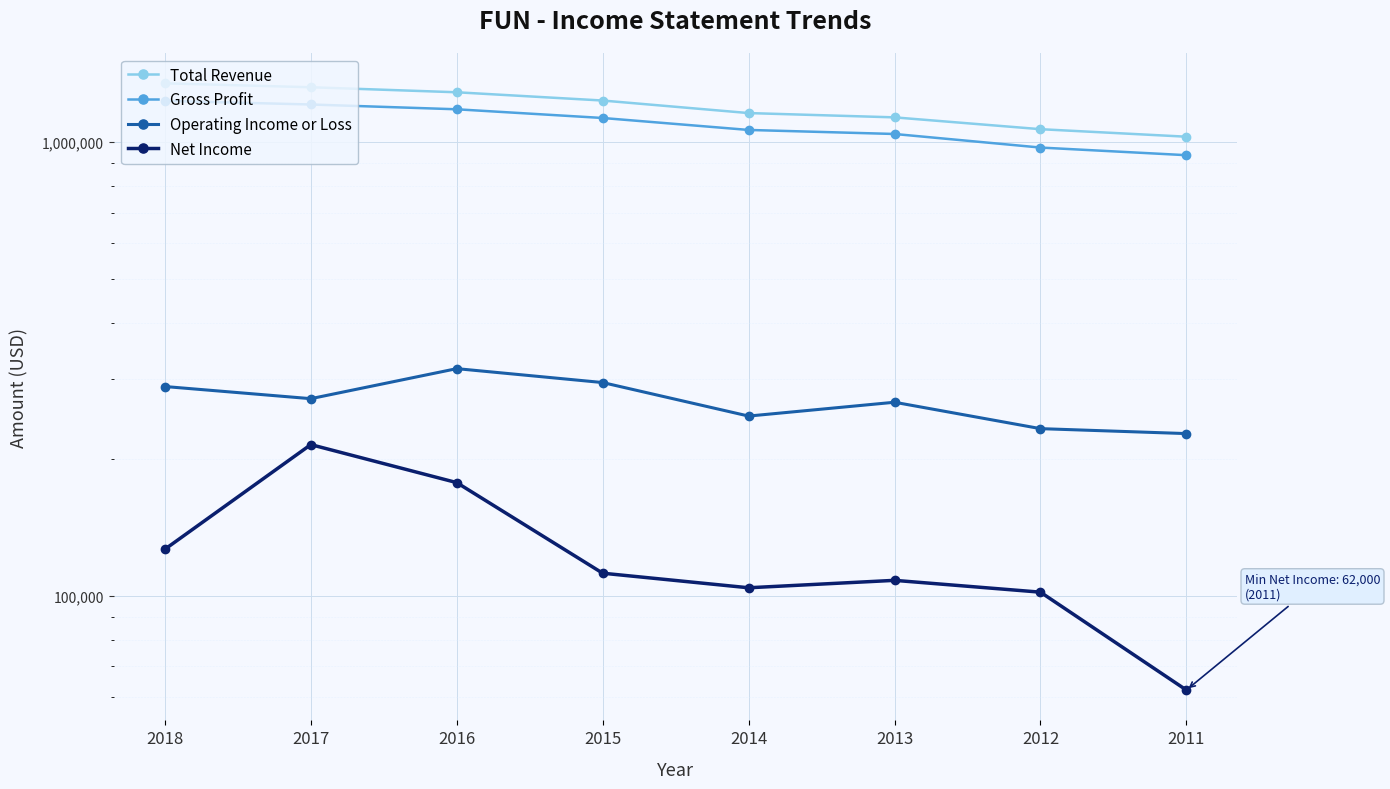

Rank the series at 2015 from lowest to highest value.

Net Income, Operating Income or Loss, Gross Profit, Total Revenue